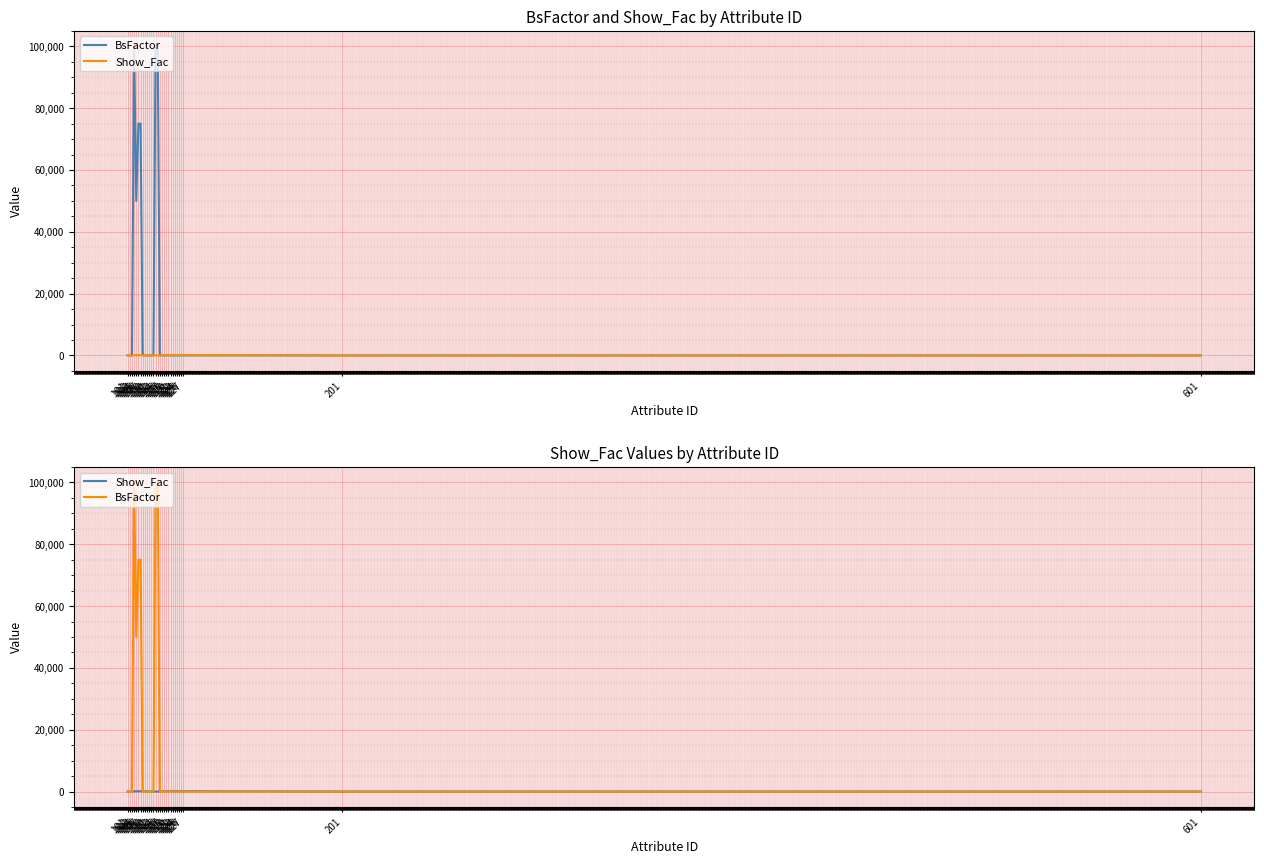

Is it true that Show_Fac equals 1 at 101?

True